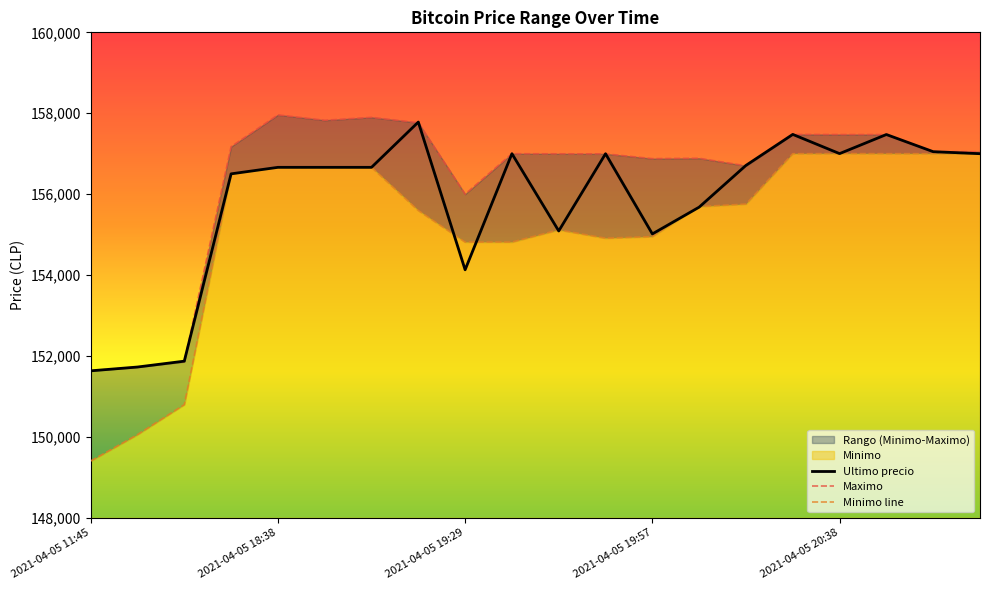

After their last crossing, which series has the higher values: Ultimo precio or Minimo?

Ultimo precio